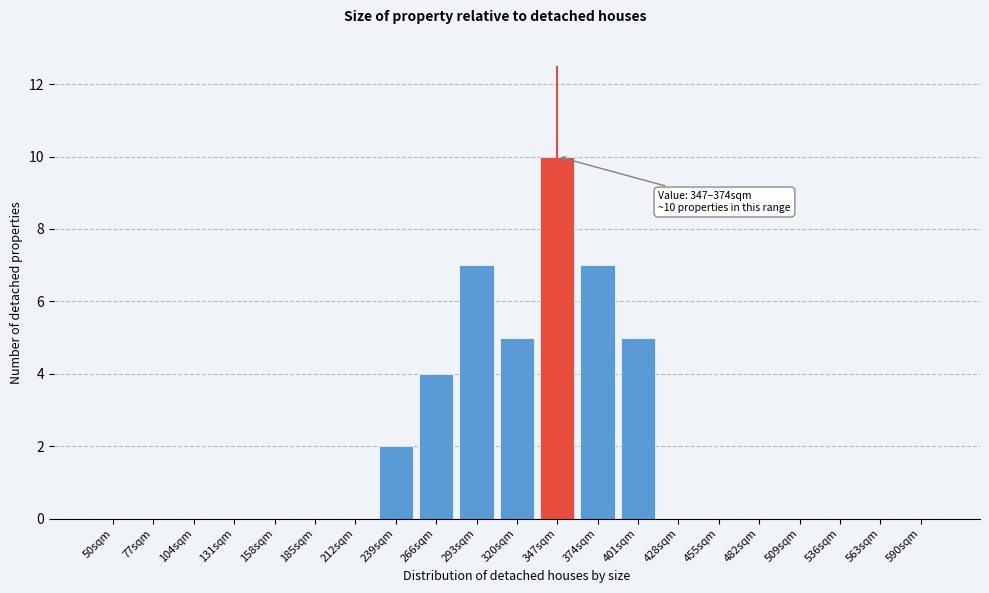

Reading right to left, what are all the values shown in this chart?

590sqm=0	563sqm=0	536sqm=0	509sqm=0	482sqm=0	455sqm=0	428sqm=0	401sqm=5	374sqm=7	347sqm=10	320sqm=5	293sqm=7	266sqm=4	239sqm=2	212sqm=0	185sqm=0	158sqm=0	131sqm=0	104sqm=0	77sqm=0	50sqm=0